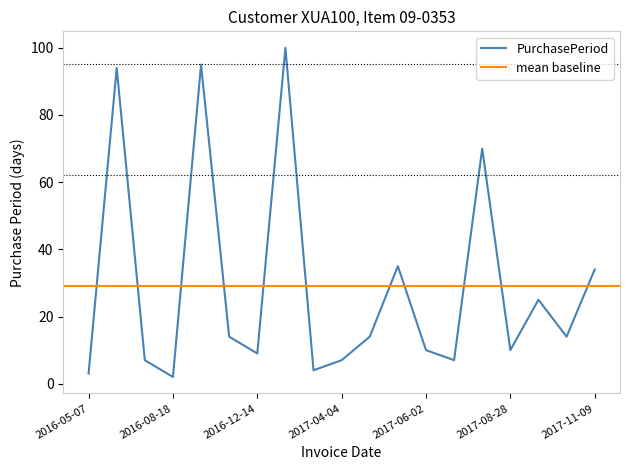

Does the chart have visible grid lines?

No